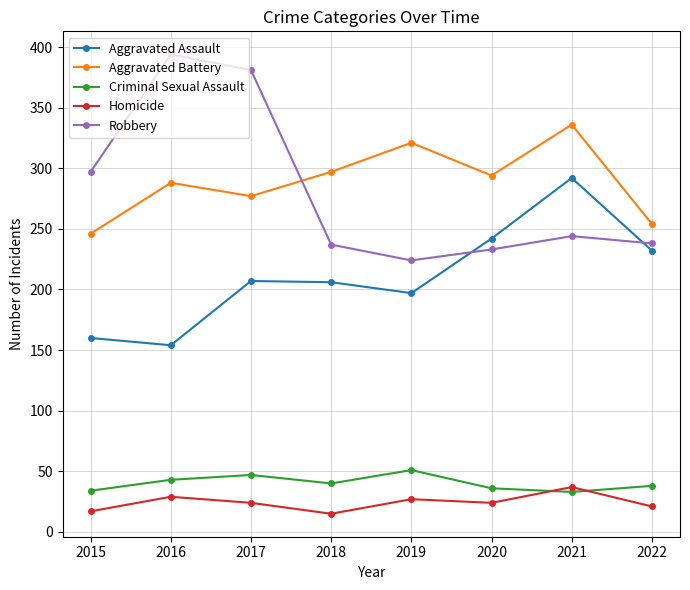

What is the sum of the Criminal Sexual Assault values at 2018 and 2016?

83